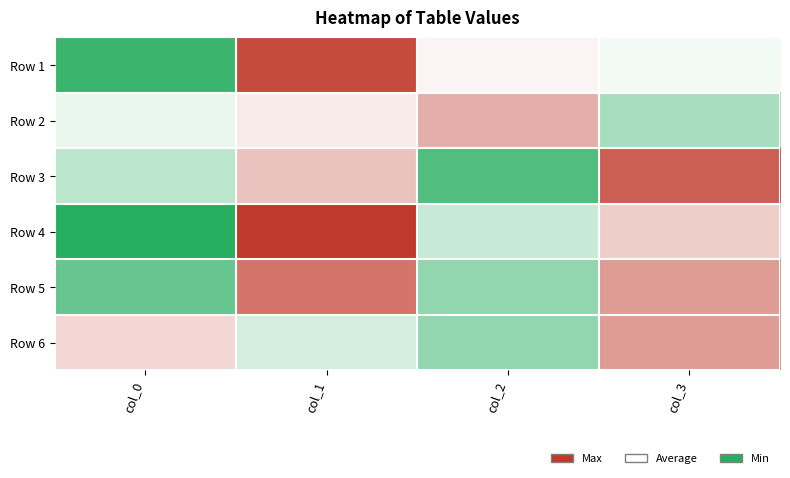

Rank the series at col_0 from highest to lowest value.

Row 4, Row 1, Row 5, Row 3, Row 2, Row 6